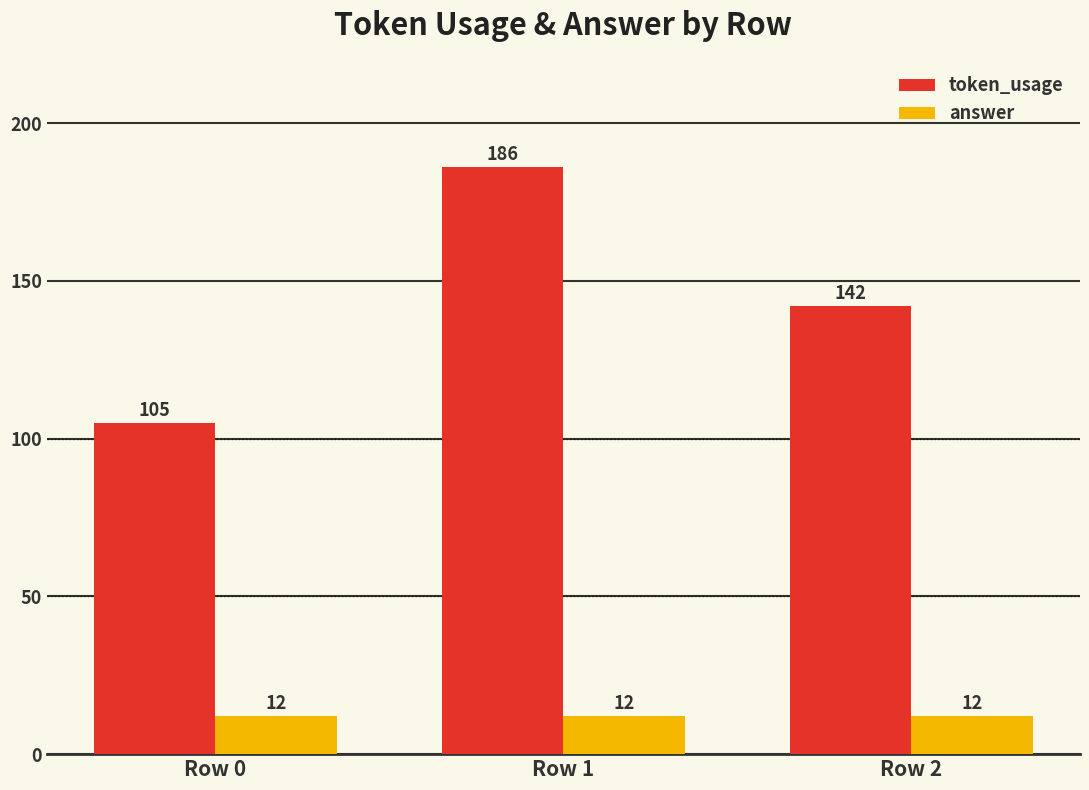

Which series has the widest spread of values?

token_usage